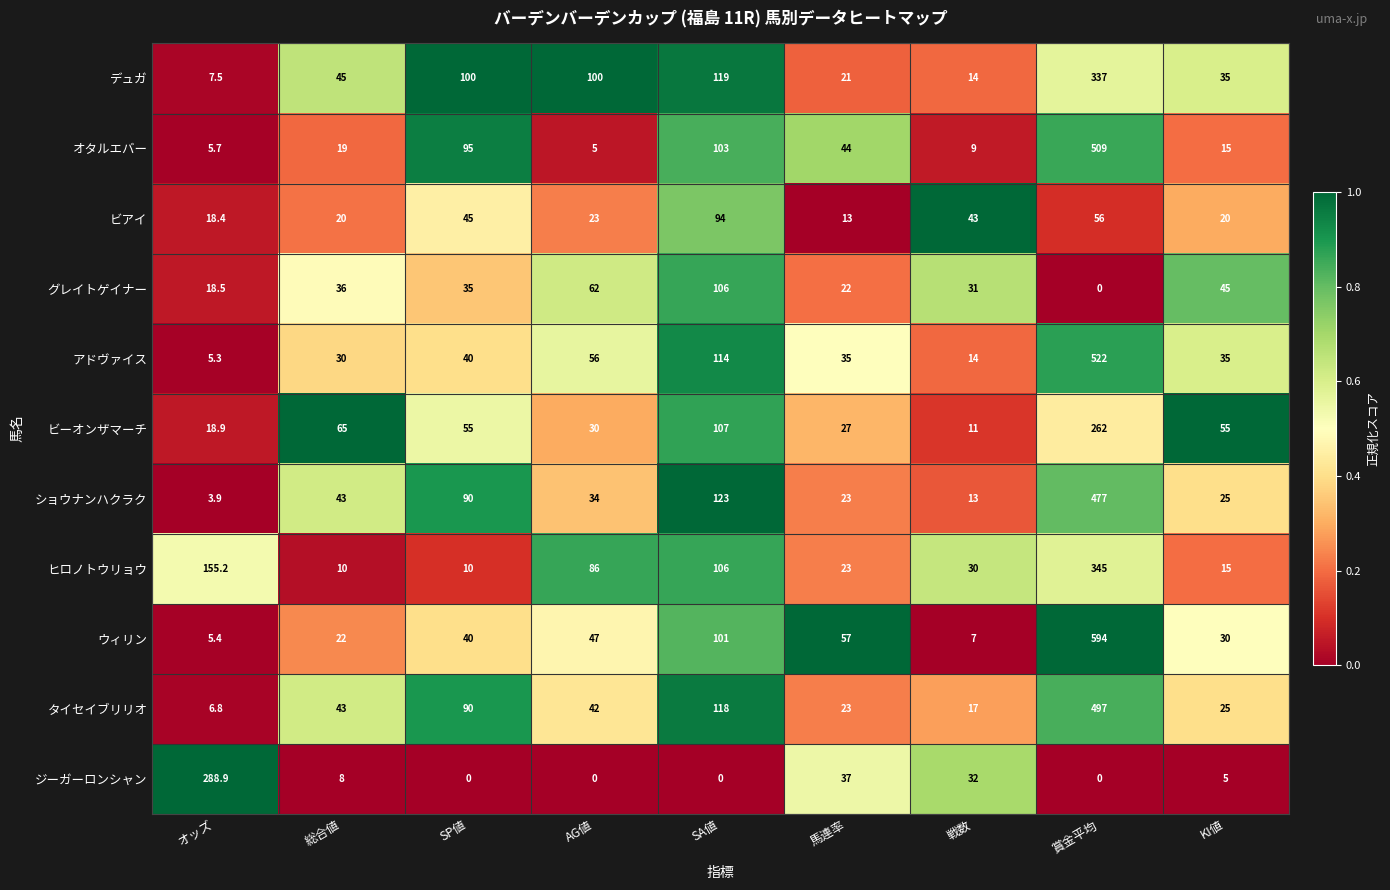

What is the total value across all series at 賞金平均?

3599.0